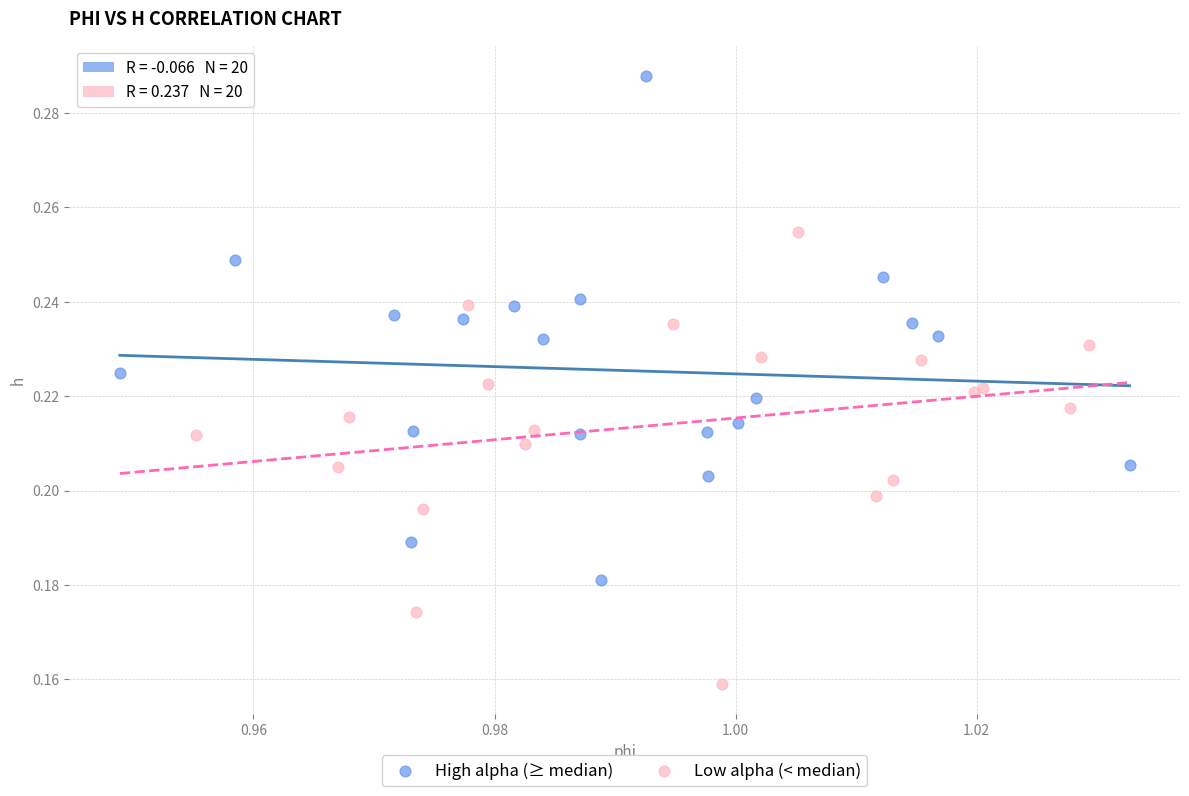

Which series contains the lowest Y value?

Low alpha (< median)